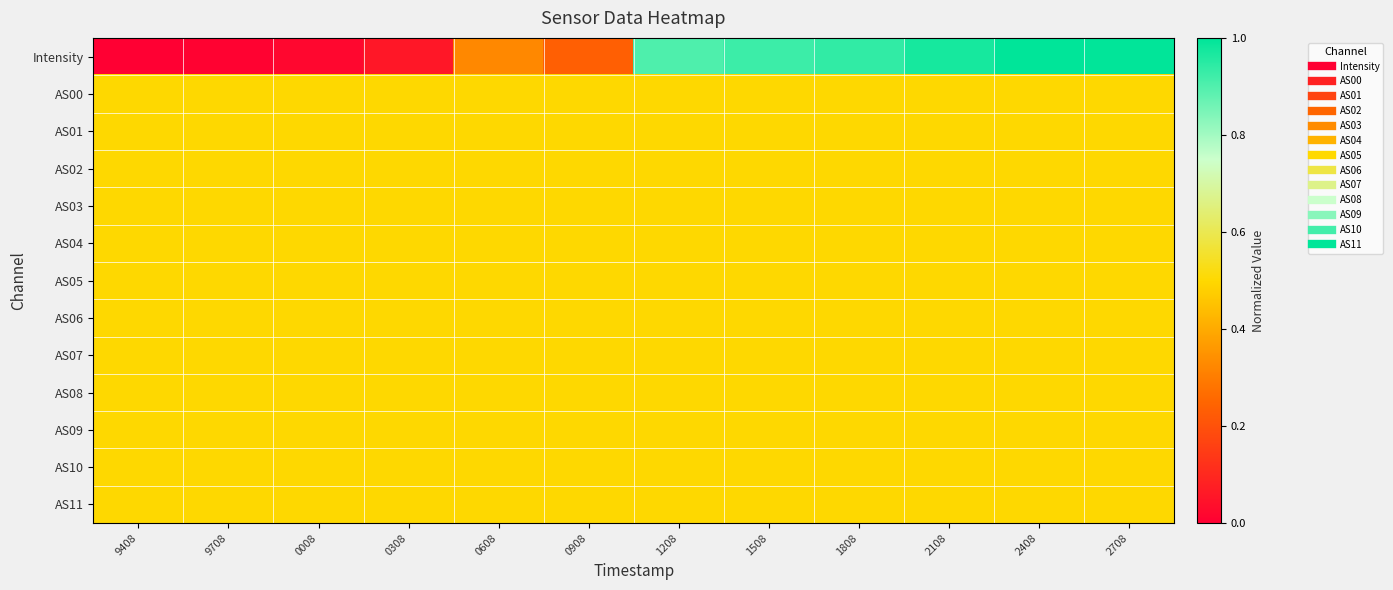

Rank the series at 0908 from lowest to highest value.

Intensity, AS00, AS01, AS02, AS03, AS04, AS05, AS06, AS07, AS08, AS09, AS10, AS11